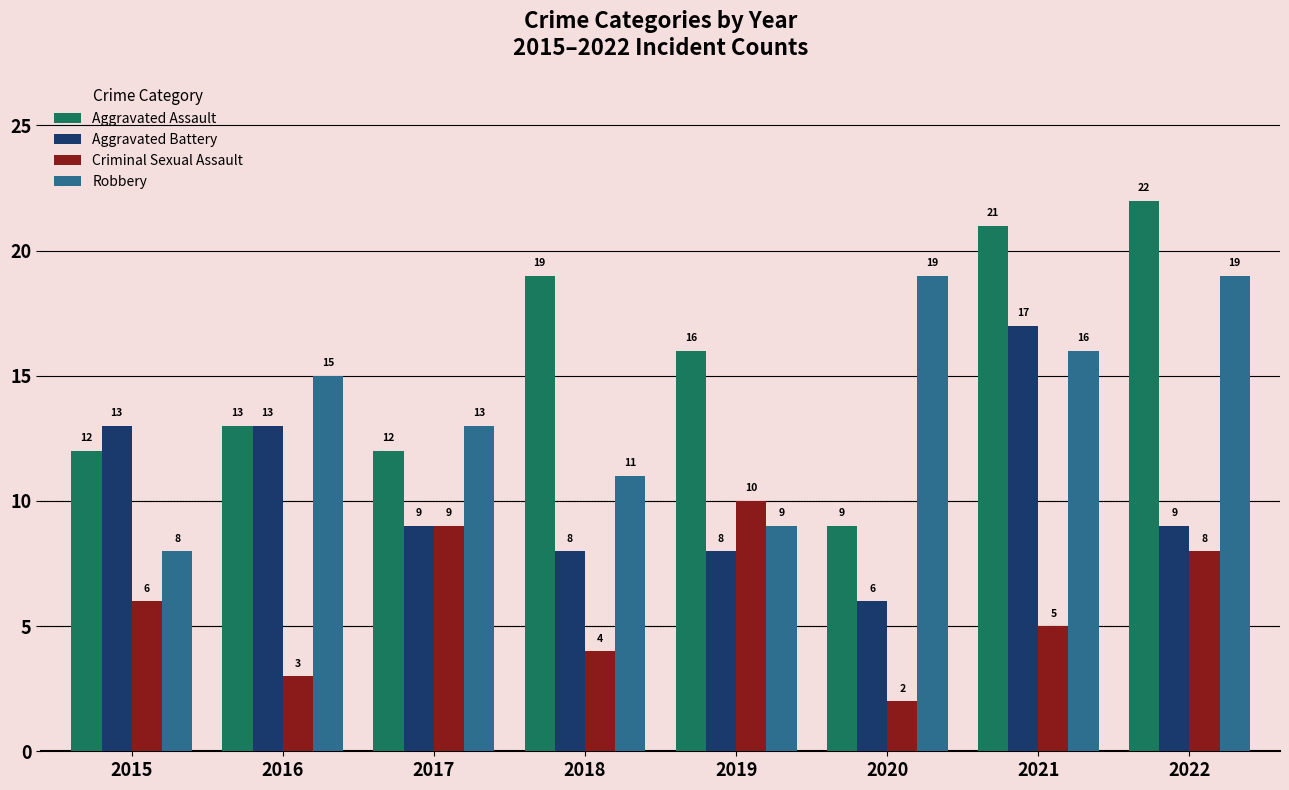

What is the difference between the maximum and second lowest values in the Aggravated Battery series?

9